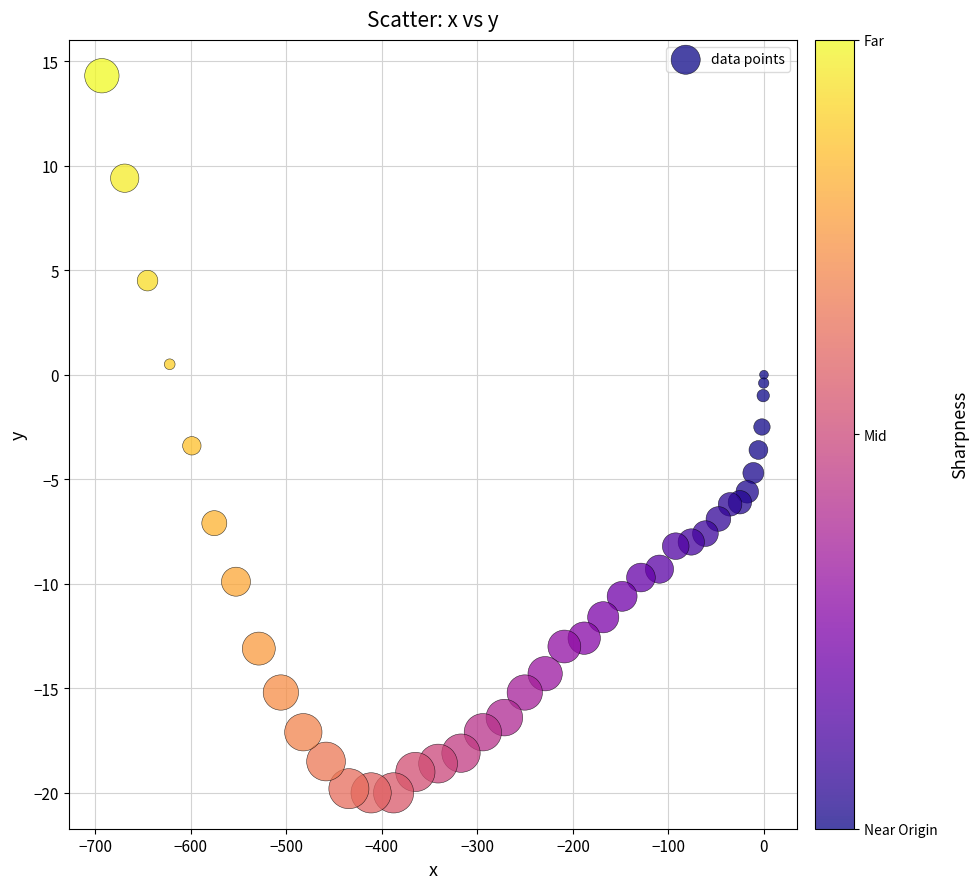

What is the range of X values (max minus min)?

693.2